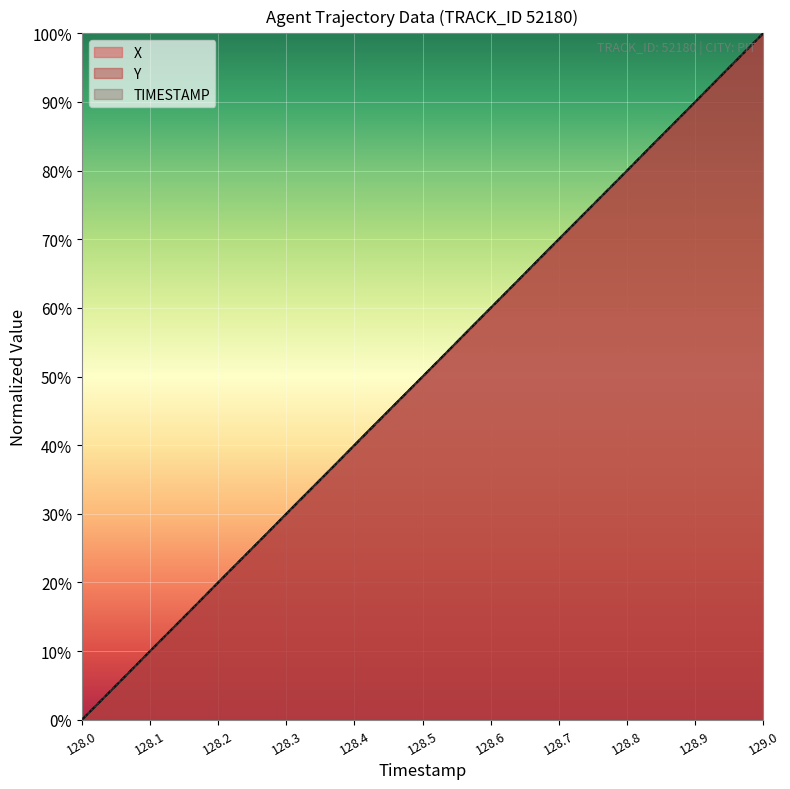

Rank the series by their average value, from highest to lowest.

X, TIMESTAMP, Y